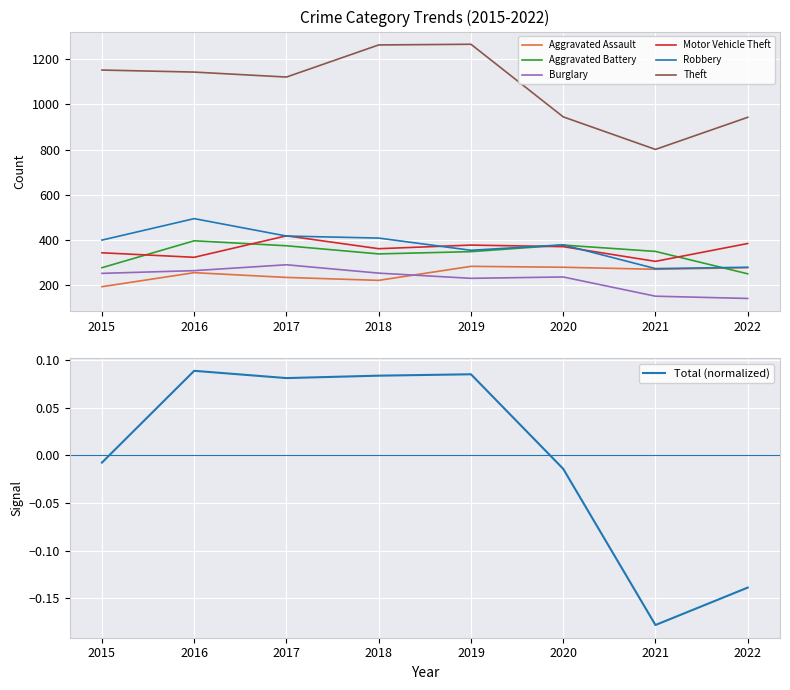

What is the sum of all Robbery values?

3010